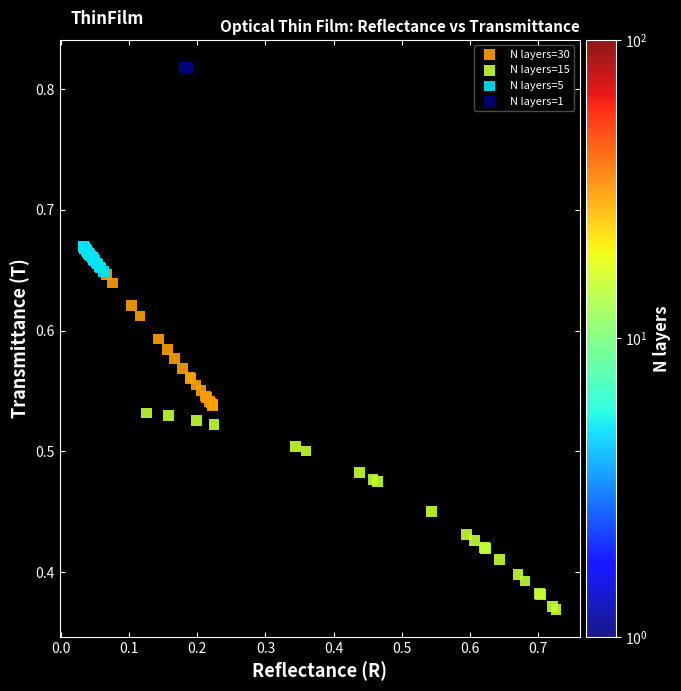

Which series reaches the minimum Y coordinate?

N layers=15